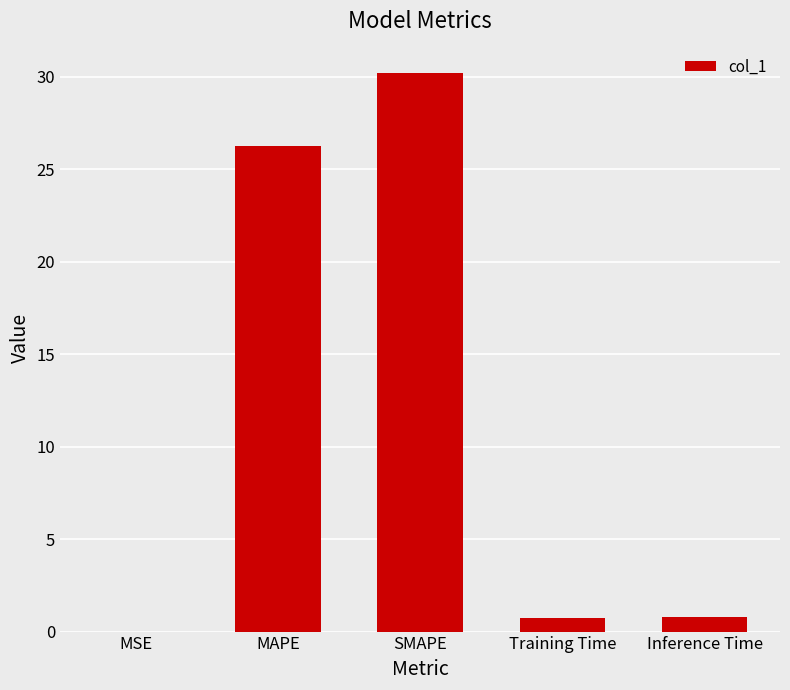

Which category has the highest value across all series?

SMAPE